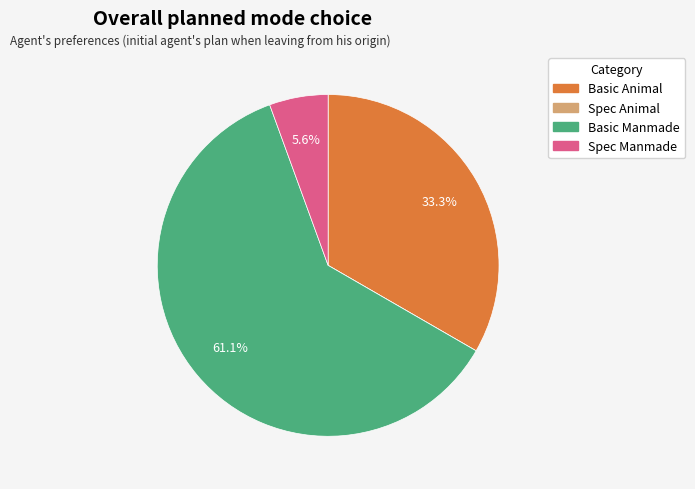

Which category has the biggest portion of the pie?

Basic Manmade